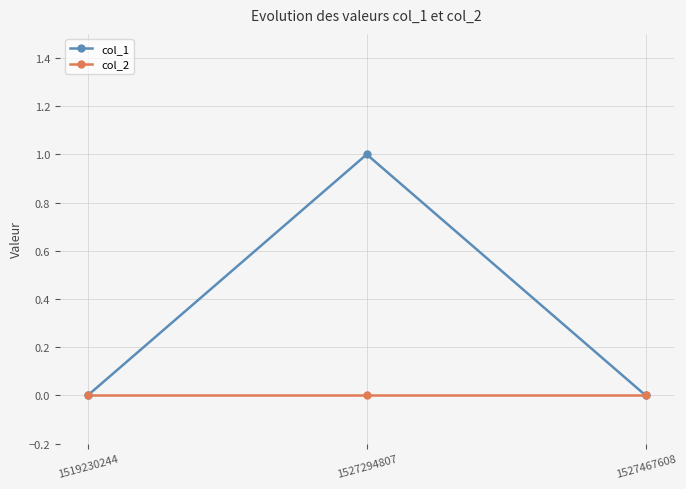

At which category is the sum across all series the highest?

1527294807